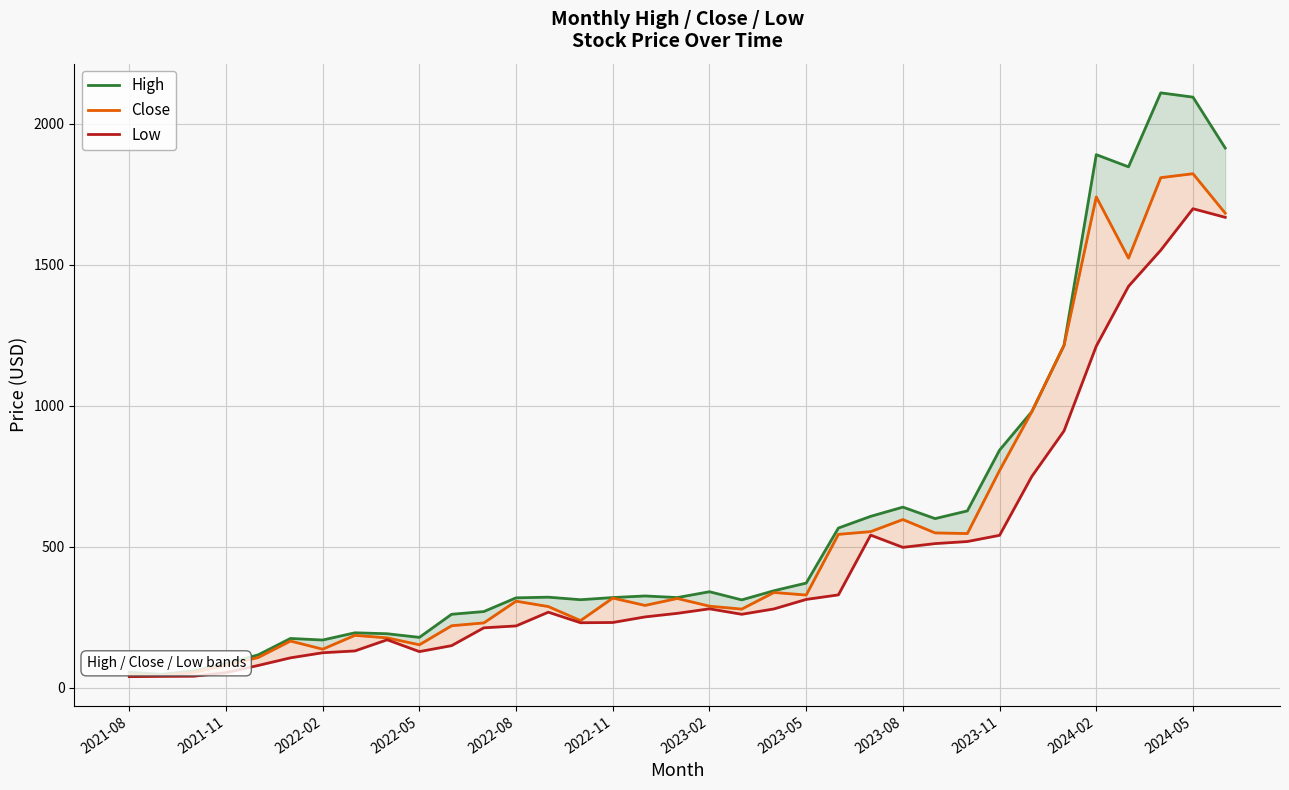

Reading left to right, transcribe all the data shown in this chart.

High: 54.5	47.1	59.2	85.0	116.2	174.2	168.7	194.4	191.0	178.1	260.0	269.7	318.3	320.7	311.7	319.3	325.0	319.3	340.0	311.0	343.5	370.7	565.9	607.3	640.0	599.3	626.7	842.2	978.6	1214.1	1890.0	1846.8	2109.2	2094.0	1913.5
Close: 45.7	42.5	53.8	79.7	106.8	165.2	136.2	185.3	176.4	151.9	219.4	229.5	306.5	287.4	237.7	317.5	291.5	316.1	288.8	278.4	337.4	328.3	543.5	553.2	596.0	548.6	546.3	770.1	978.6	1214.1	1740.2	1523.0	1808.4	1822.5	1682.5
Low: 38.8	39.7	40.3	53.0	78.5	105.5	123.6	130.0	169.5	127.7	148.8	212.0	218.7	267.4	230.0	230.9	250.7	263.3	279.4	260.0	279.0	312.7	328.8	540.7	497.3	510.7	518.0	540.0	748.8	910.4	1211.0	1423.0	1551.0	1698.2	1667.7